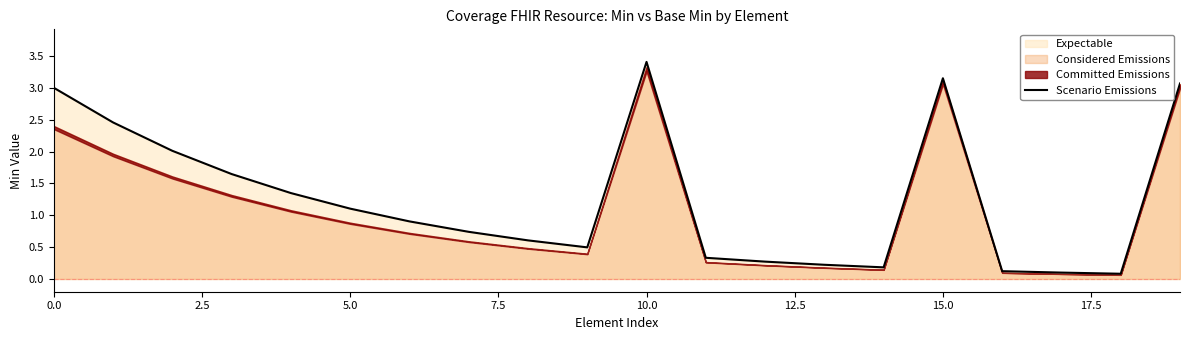

What position from the right is 19?

1